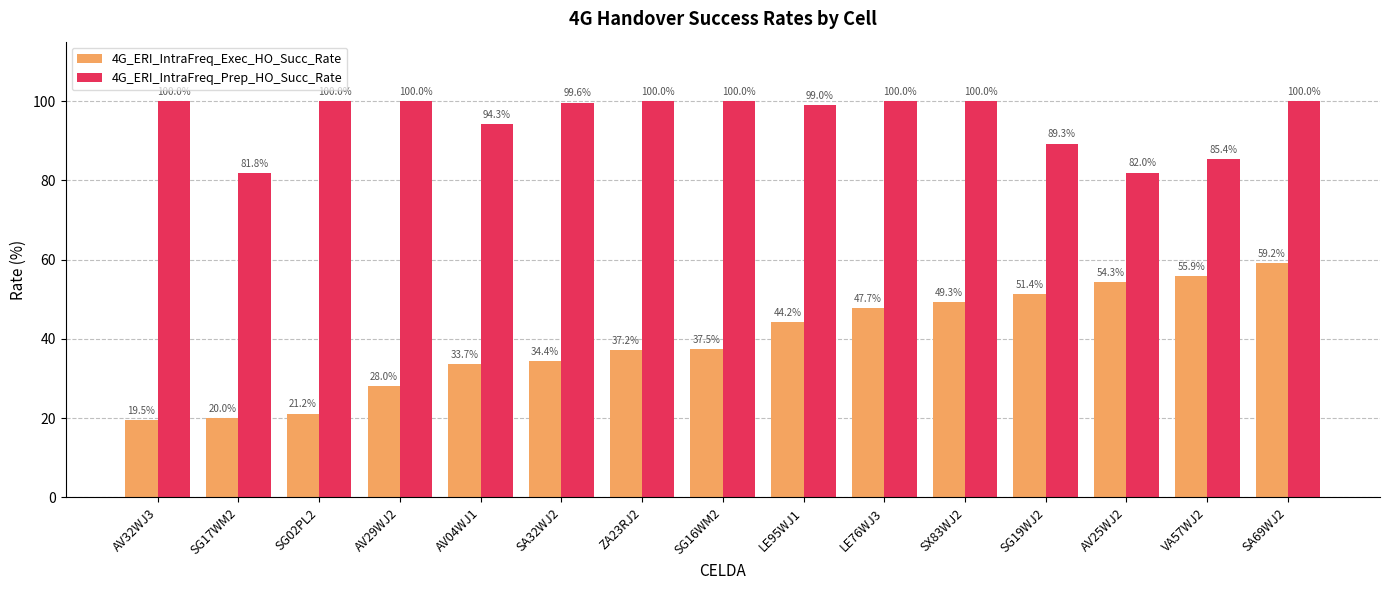

Which series has the largest range (max minus min)?

4G_ERI_IntraFreq_Exec_HO_Succ_Rate